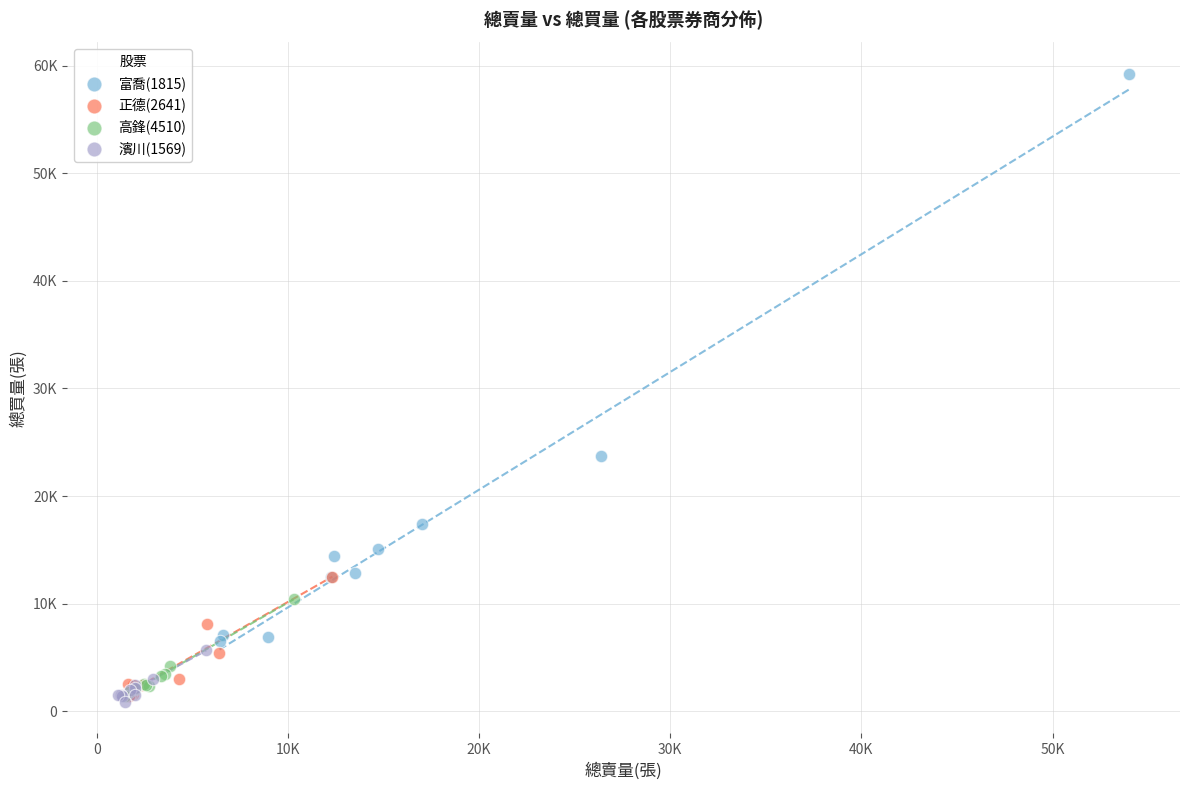

Which series contains the highest Y value?

富喬(1815)